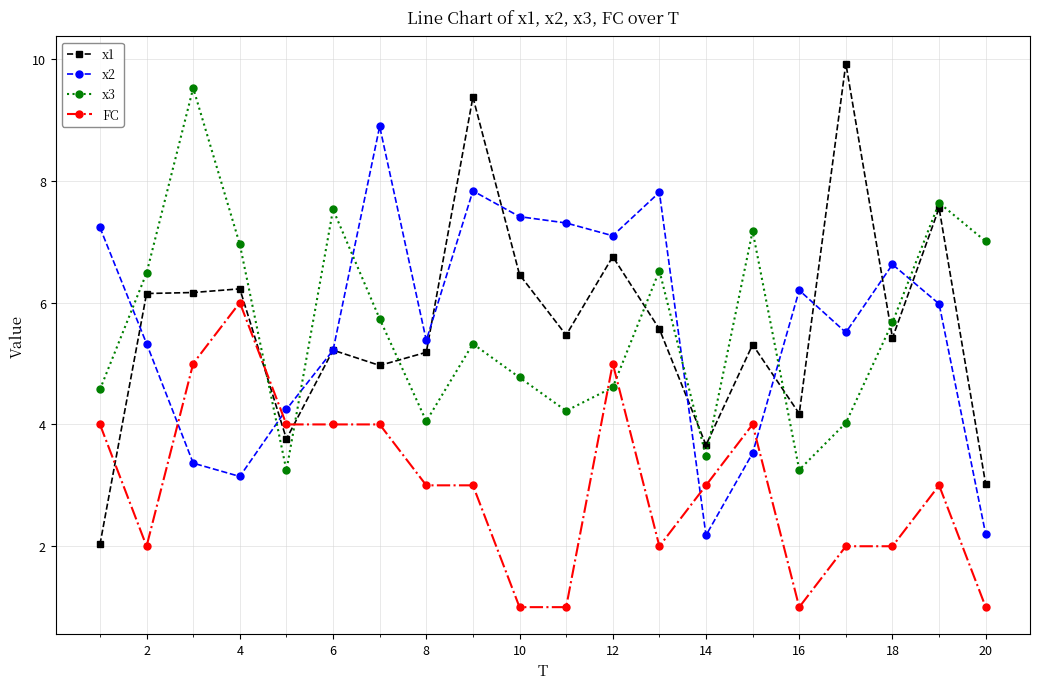

How many distinct data groups are displayed?

4